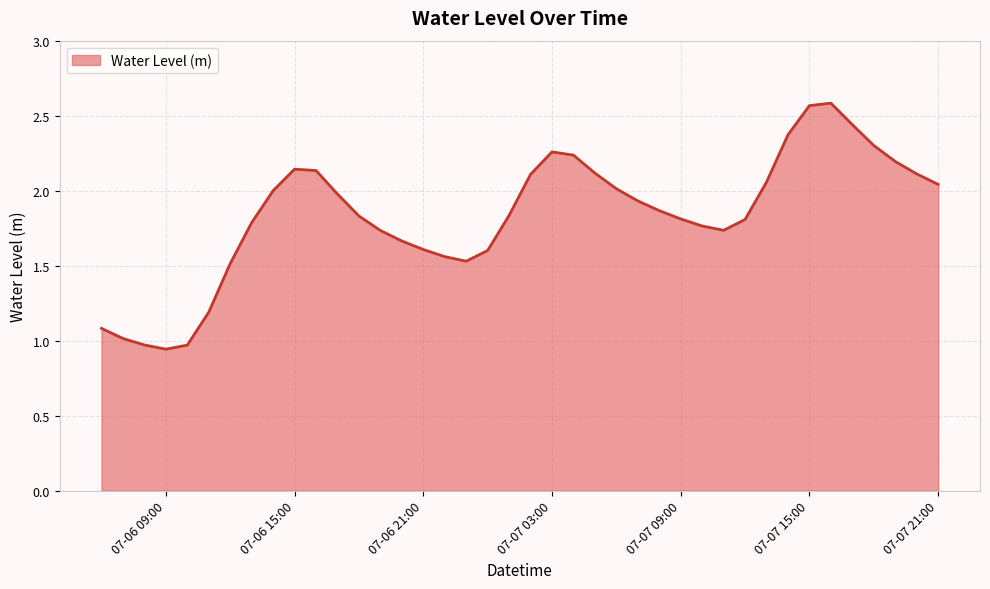

Does the chart have visible grid lines?

Yes